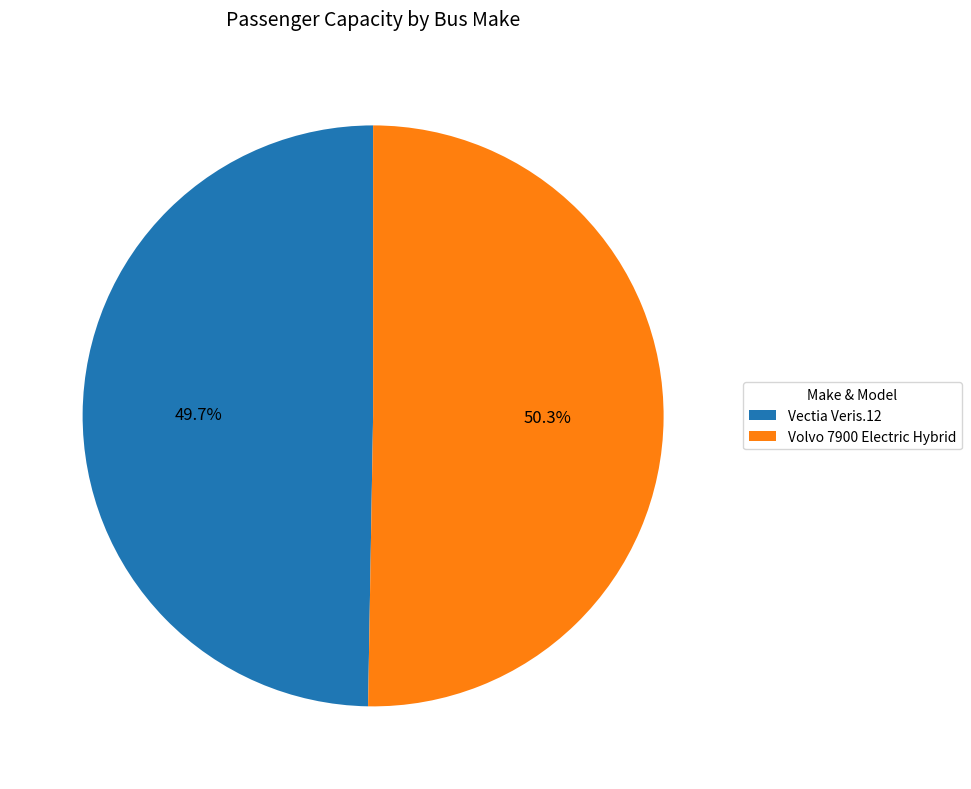

What percentage do Volvo 7900 Electric Hybrid and Vectia Veris.12 together represent?

100.0%